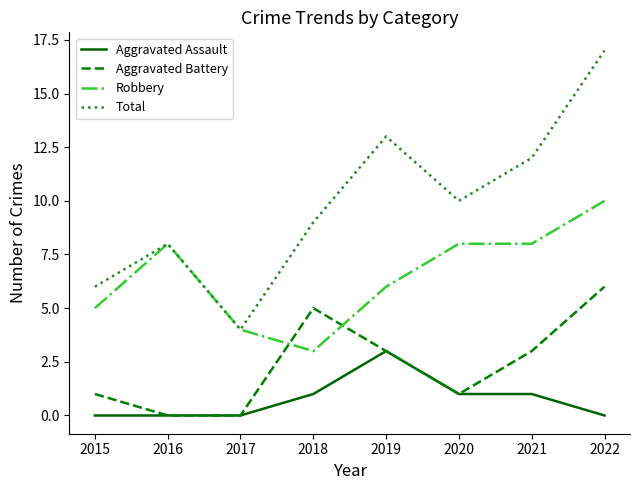

How many values in the Aggravated Battery series are below 3?

4